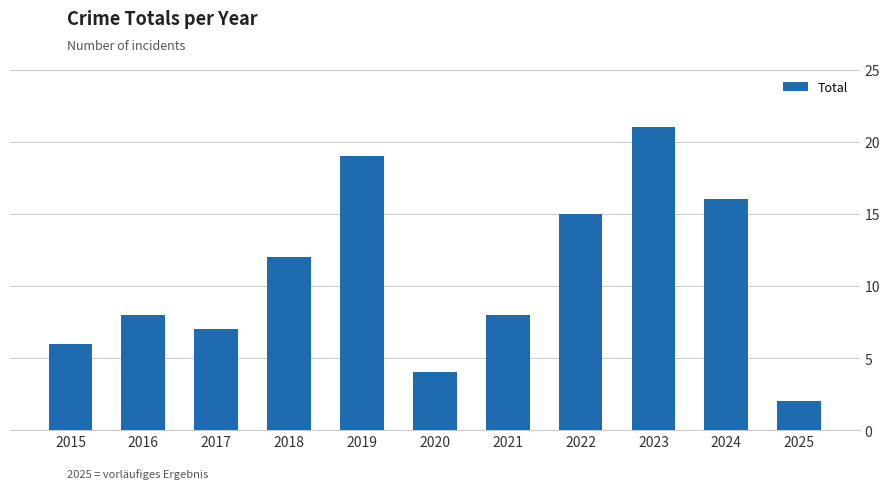

What is the difference between the maximum and minimum values?

19